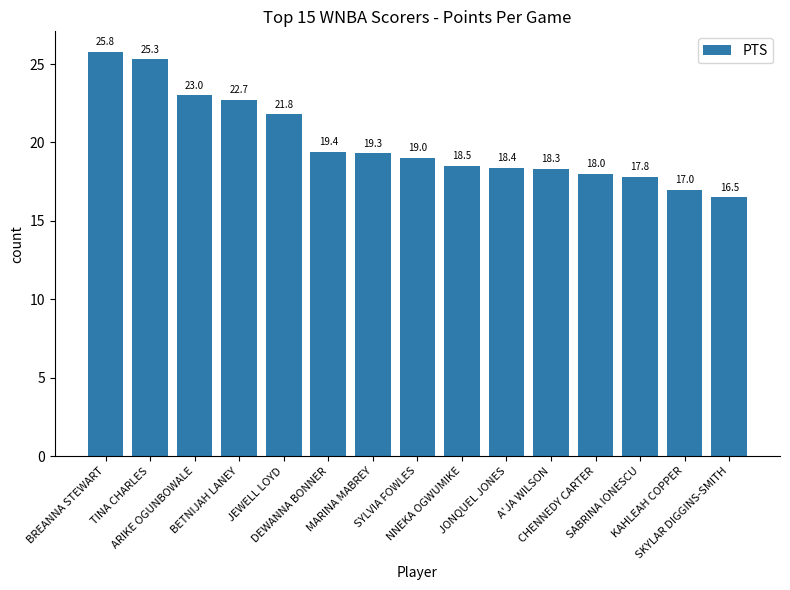

Rank the categories by value from lowest to highest.

SKYLAR DIGGINS-SMITH, KAHLEAH COPPER, SABRINA IONESCU, CHENNEDY CARTER, A'JA WILSON, JONQUEL JONES, NNEKA OGWUMIKE, SYLVIA FOWLES, MARINA MABREY, DEWANNA BONNER, JEWELL LOYD, BETNIJAH LANEY, ARIKE OGUNBOWALE, TINA CHARLES, BREANNA STEWART